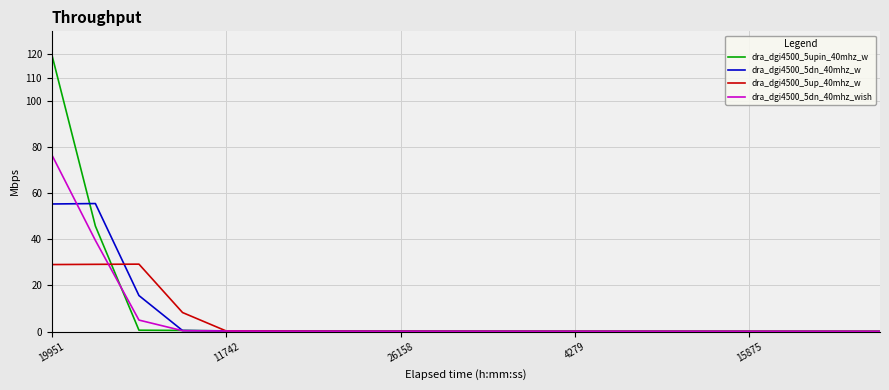

What is the highest value of the dra_dgi4500_5dn_40mhz_w series?

55.4